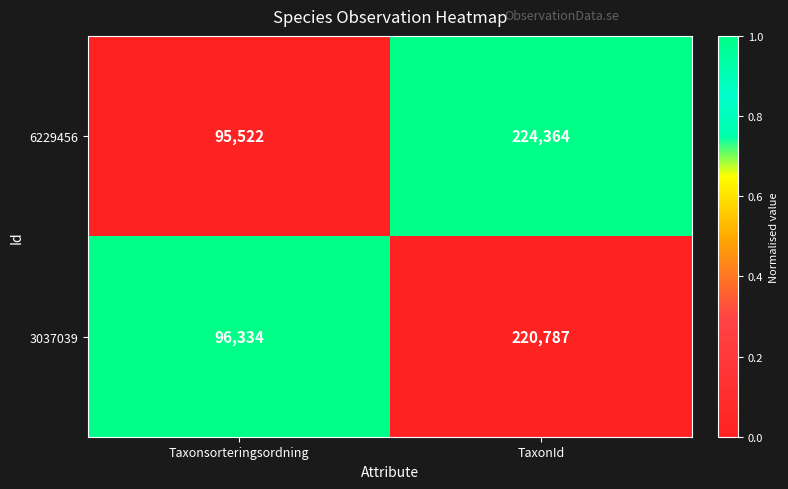

List the series in order of their peak value, lowest first.

3037039, 6229456